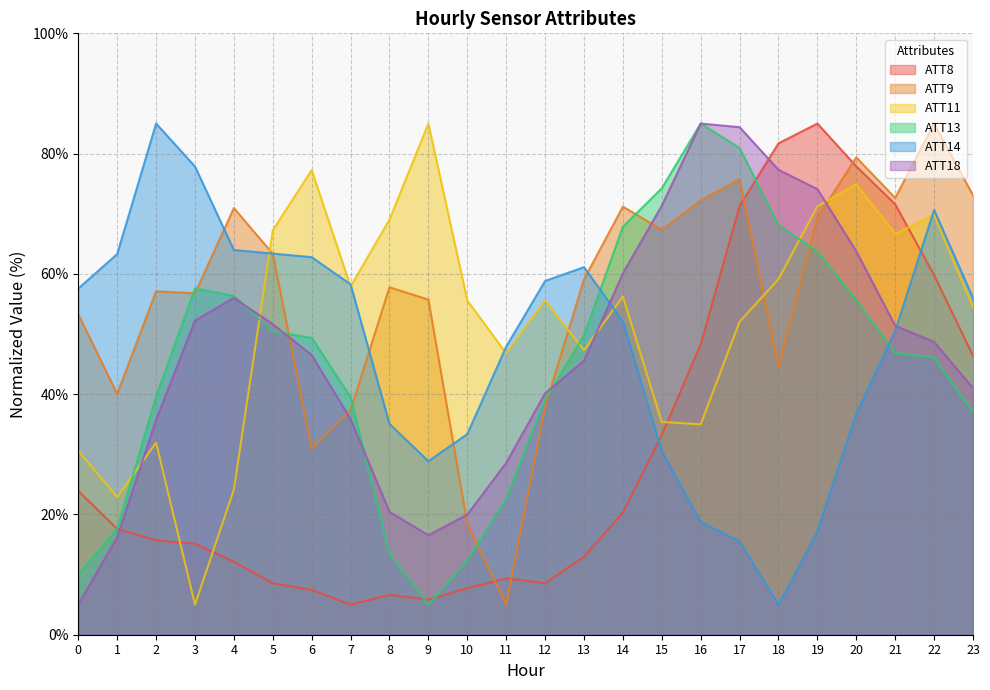

Where is the first local maximum for ATT18?

4